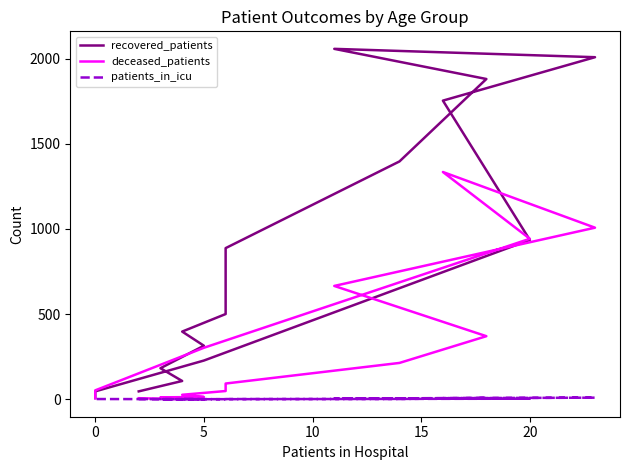

List the series in order of their peak value, lowest first.

patients_in_icu, deceased_patients, recovered_patients